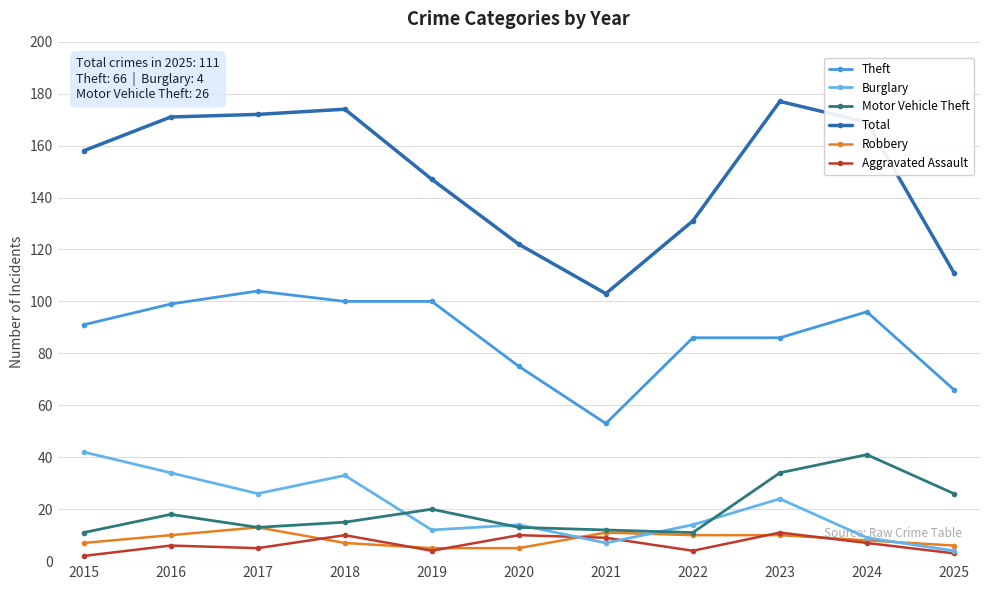

Is the value of Burglary at 2025 greater than the value of Aggravated Assault at 2018?

No